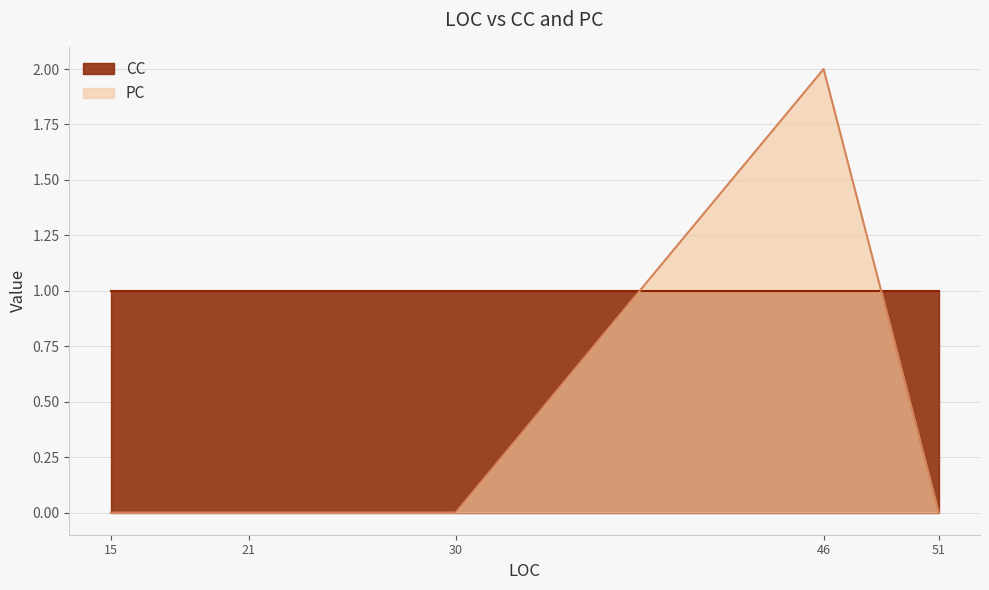

List the series in order of their peak value, lowest first.

CC, PC